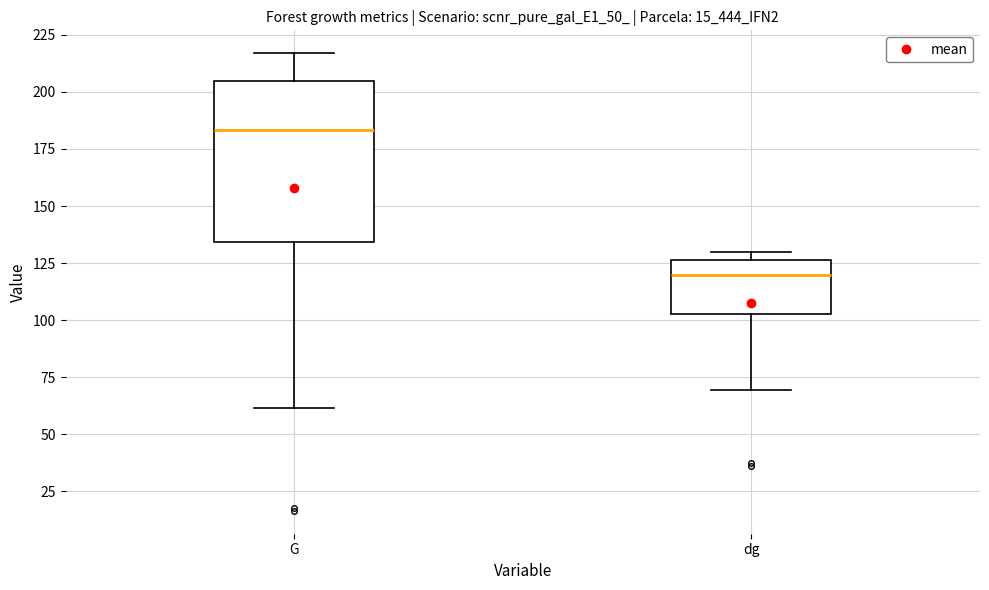

Which box's median line is the lowest?

dg